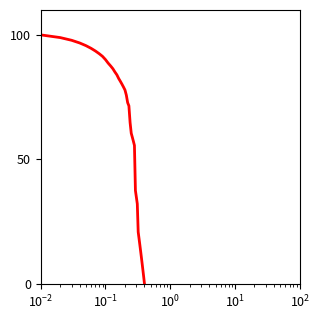

What is the greatest value displayed?

100.0